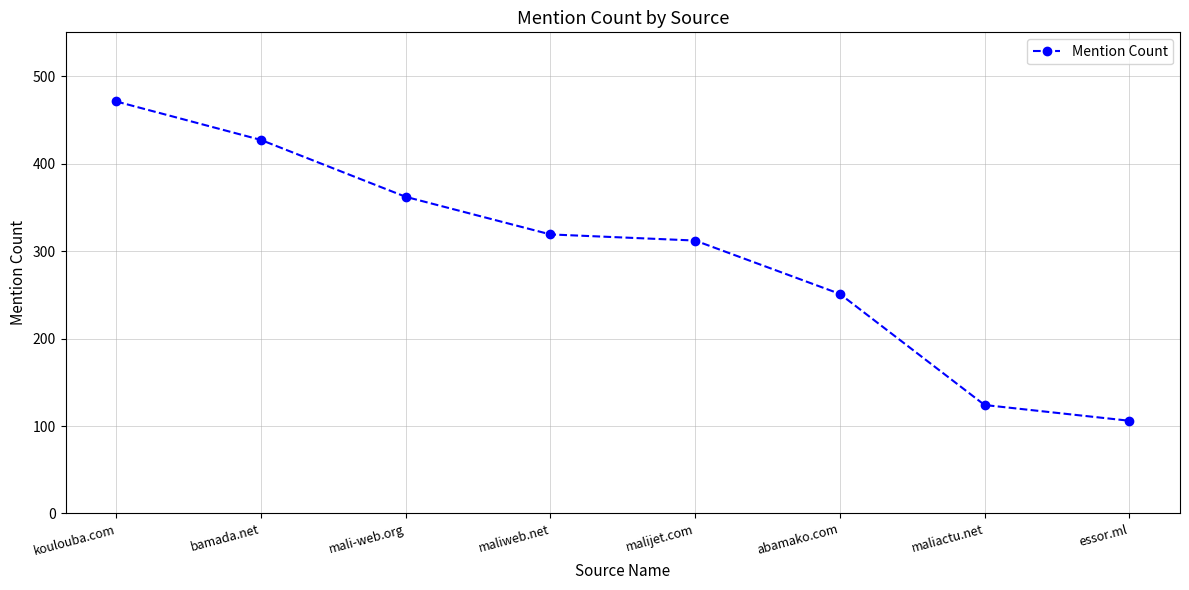

List the labels in order of value, largest first.

koulouba.com, bamada.net, mali-web.org, maliweb.net, malijet.com, abamako.com, maliactu.net, essor.ml